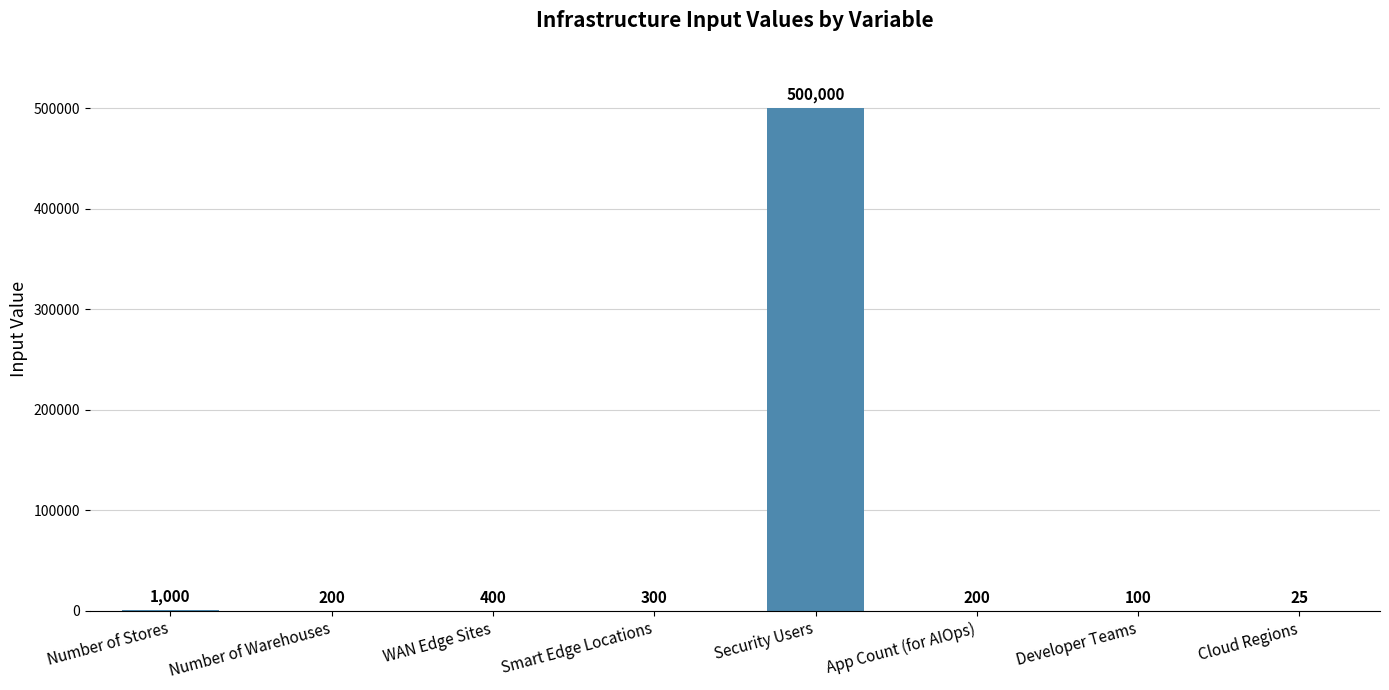

The value at App Count (for AIOps) is 200. True or false?

True